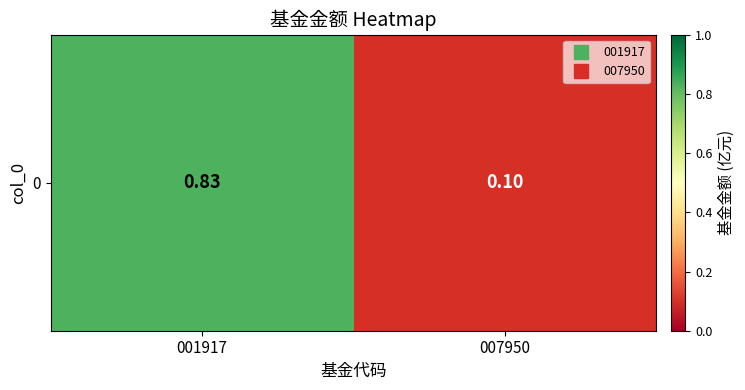

What is the difference between the maximum and minimum values?

0.7